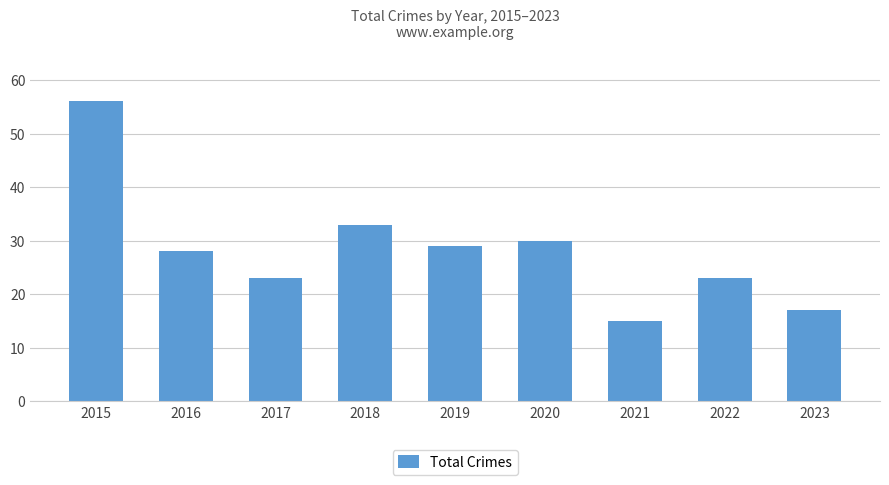

What is the change in value from 2015 to 2019?

-27